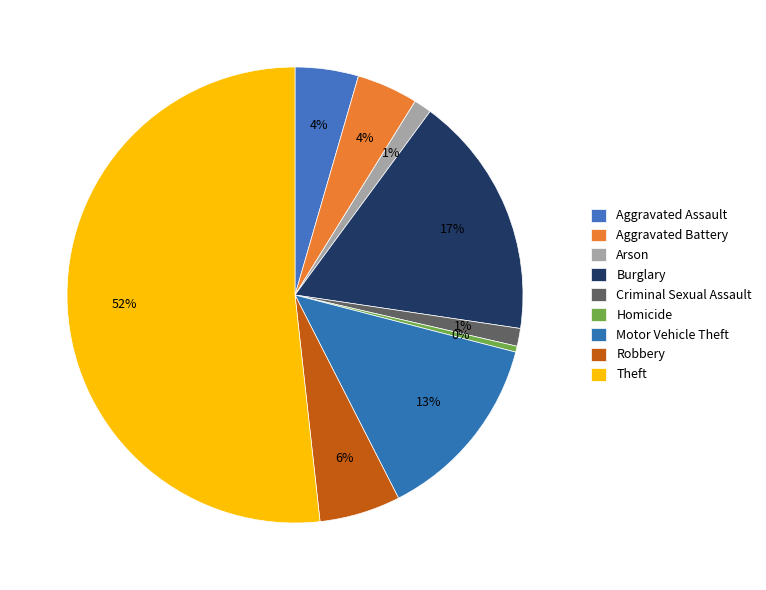

The Robbery slice represents 6% of the pie. True or false?

True